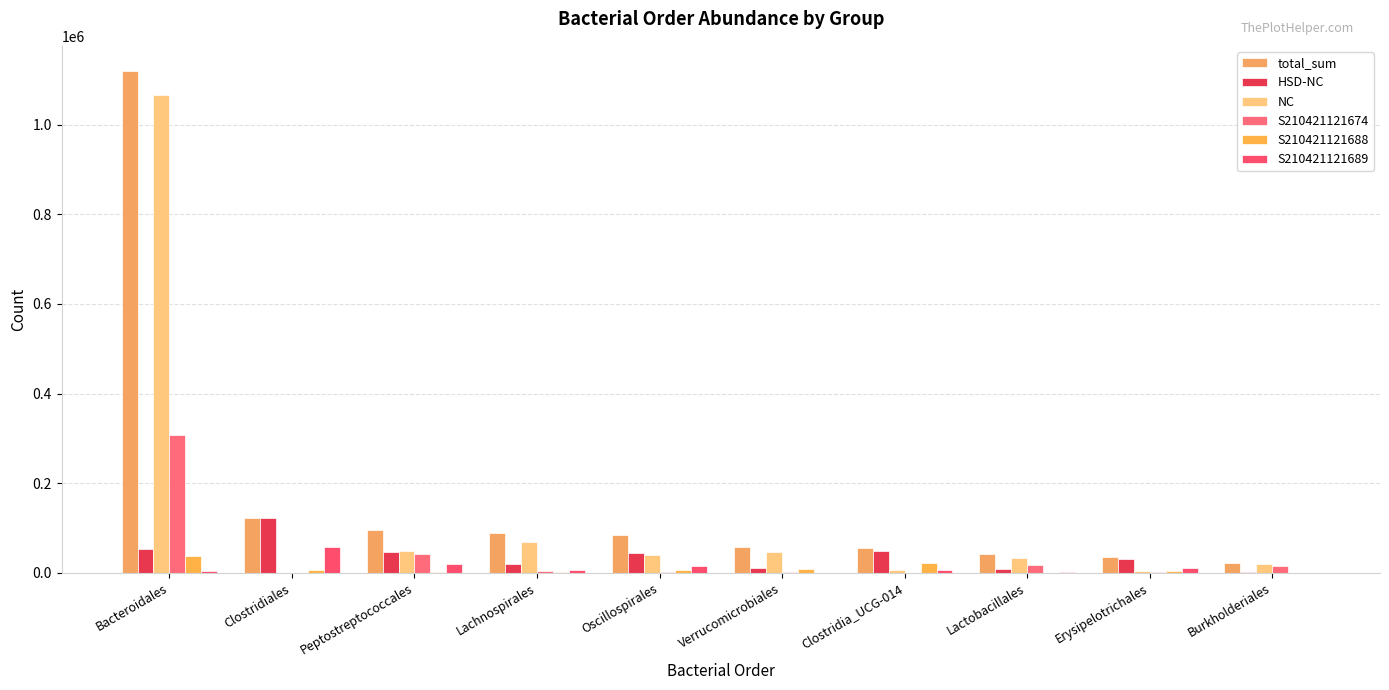

Is it true that S210421121689 equals 7645 at Erysipelotrichales?

False